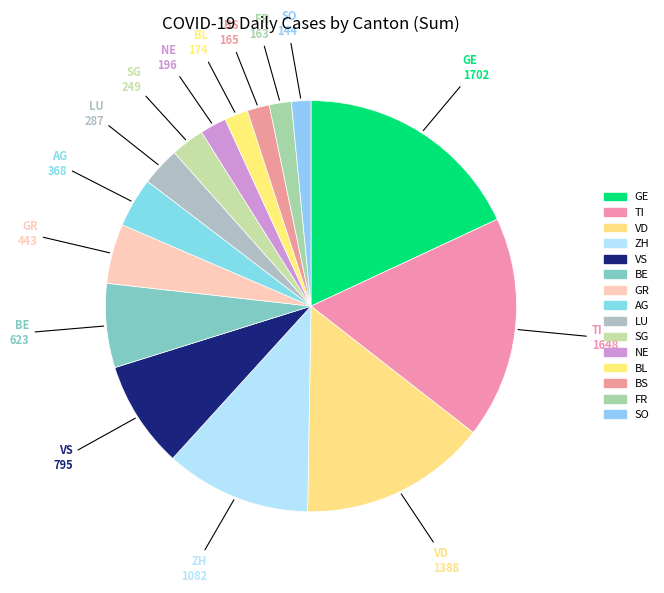

How many segments does this pie chart have?

15